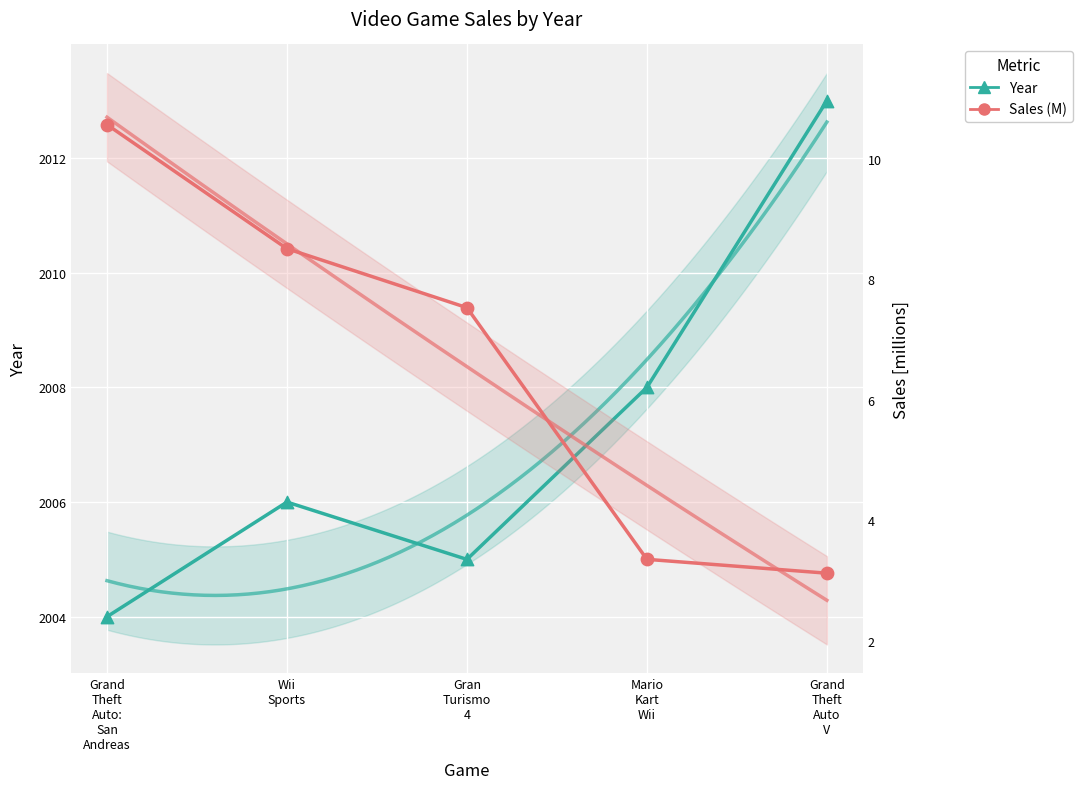

Is the value of Sales (M) at Gran
Turismo
4 greater than the value of Year at Grand
Theft
Auto
V?

No